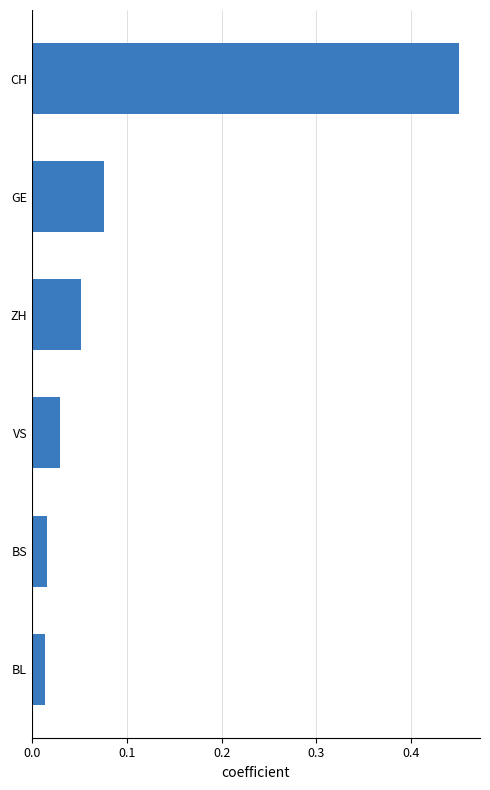

Between ZH and GE, which is larger?

GE